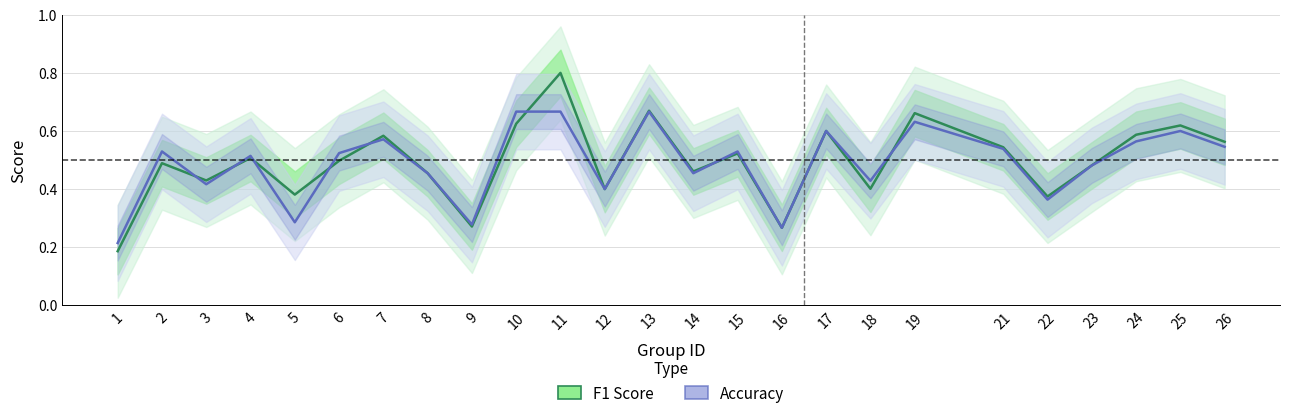

Reading left to right, extract all data points from this chart.

F1 Score: 0.2	0.5	0.4	0.5	0.4	0.5	0.6	0.5	0.3	0.6	0.8	0.4	0.7	0.5	0.5	0.3	0.6	0.4	0.7	0.5	0.4	0.5	0.6	0.6	0.6
Accuracy: 0.2	0.5	0.4	0.5	0.3	0.5	0.6	0.5	0.3	0.7	0.7	0.4	0.7	0.5	0.5	0.3	0.6	0.4	0.6	0.5	0.4	0.5	0.6	0.6	0.5